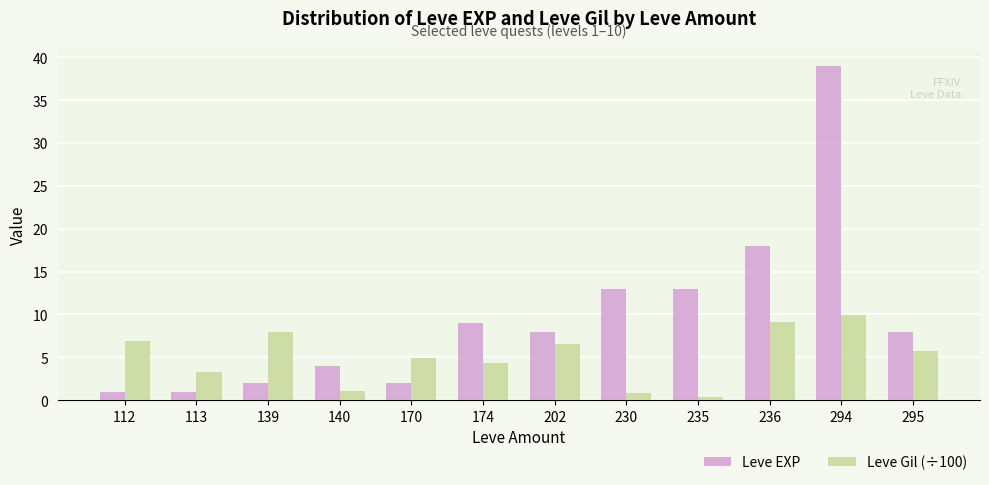

Which series has the largest total across all categories?

Leve EXP